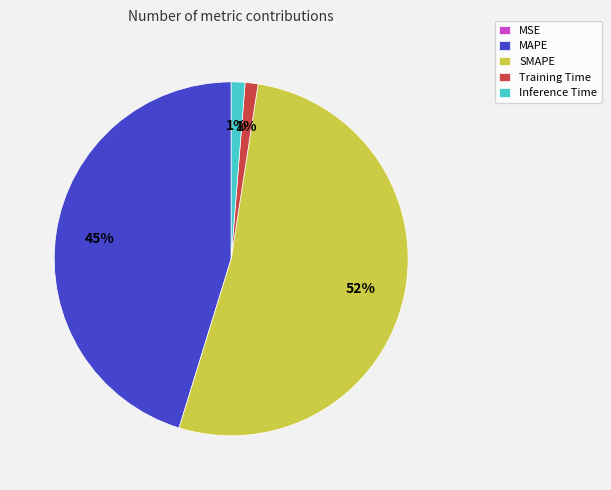

Combined, do MAPE and Training Time account for over 50%?

No